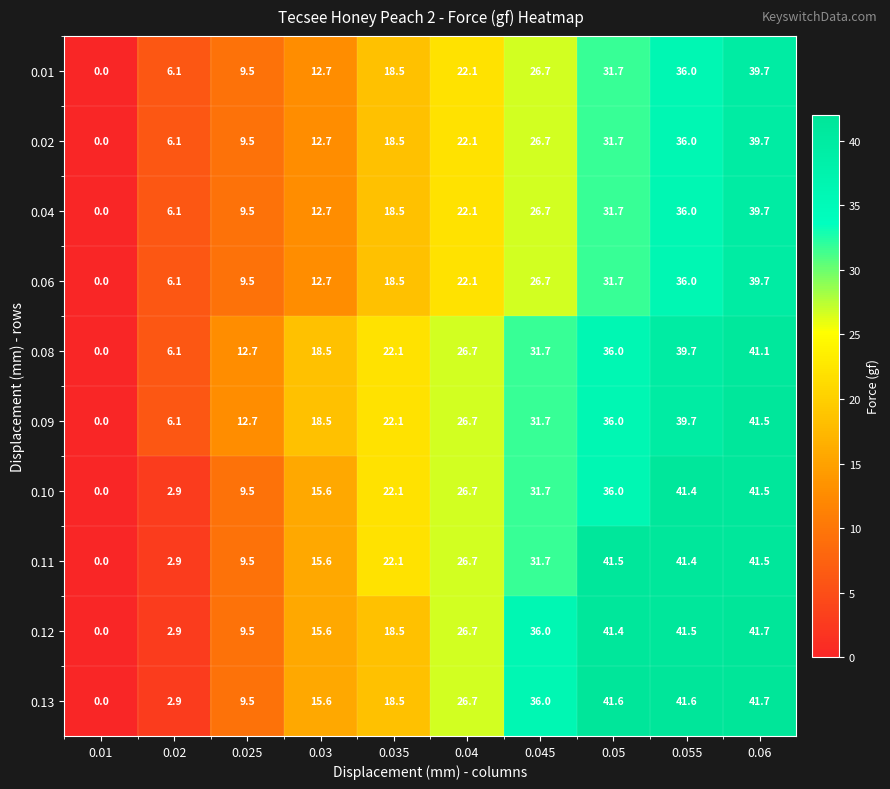

What is the maximum value for 0.06?

39.7